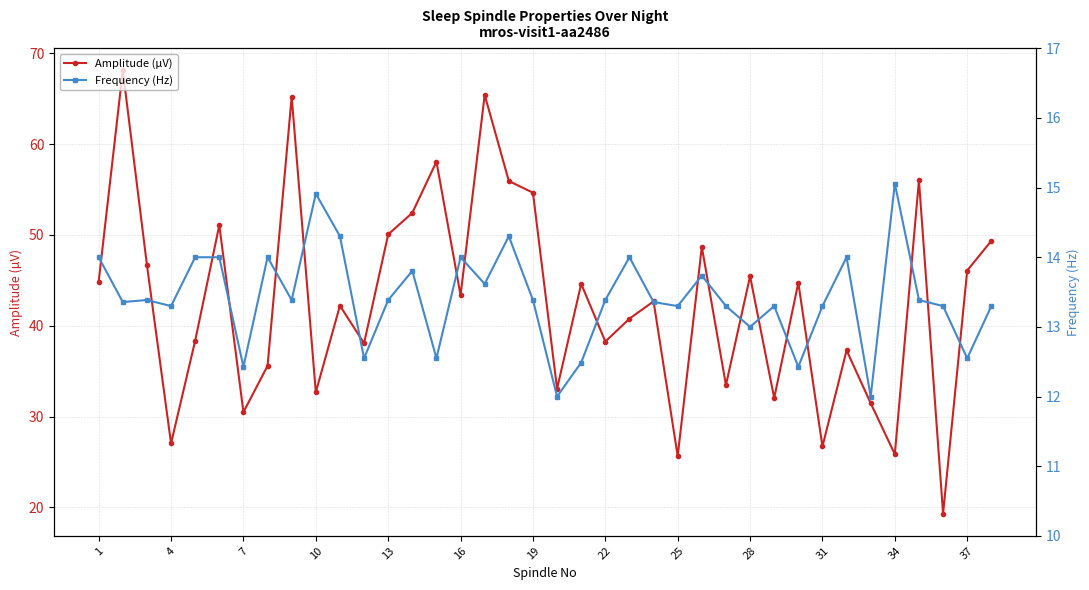

What is the difference between the maximum and second lowest values in the Frequency (Hz) series?

3.1